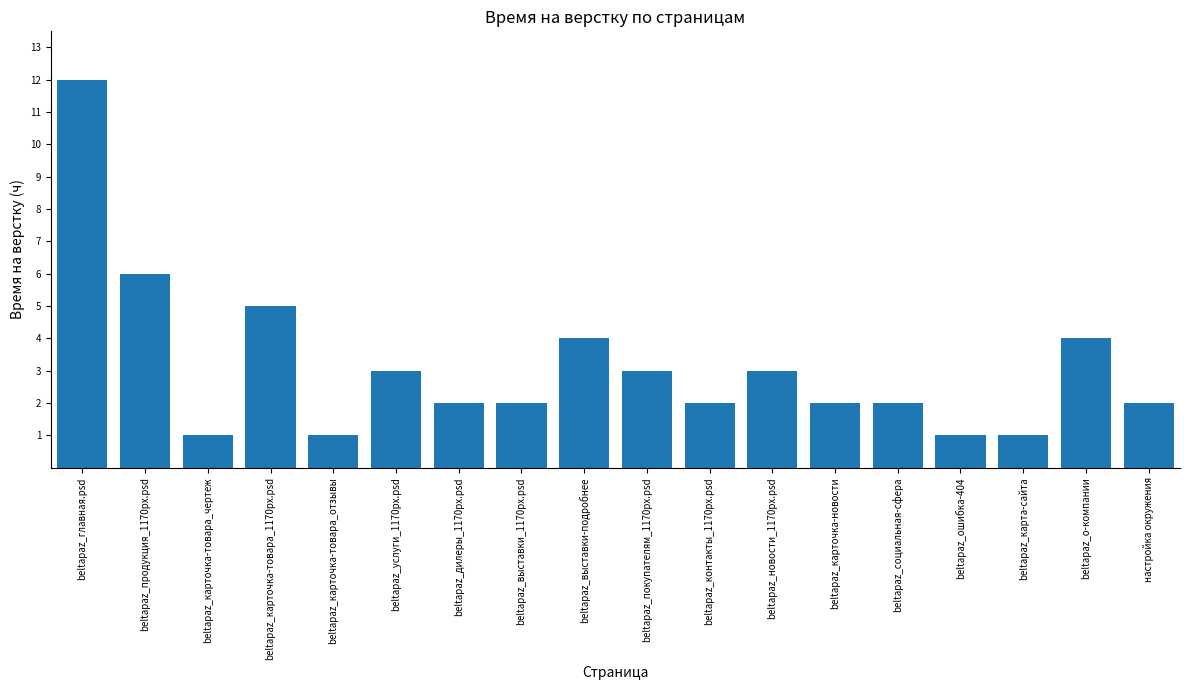

What is the approximate value at beltapaz_главная.psd?

12